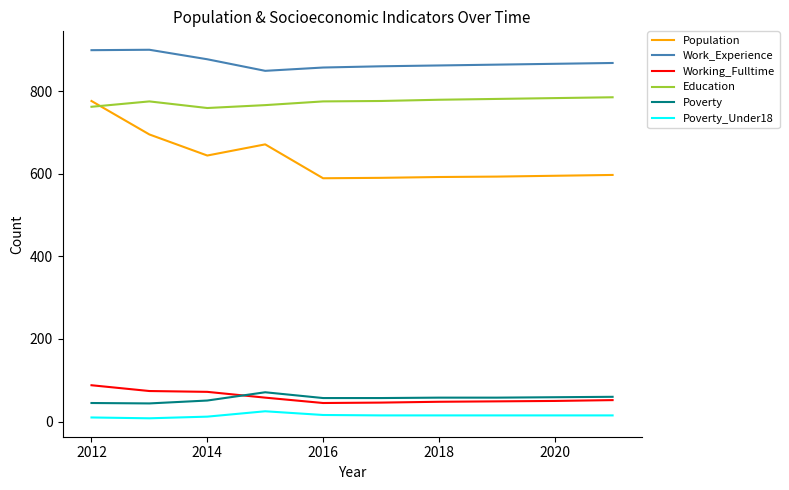

What is the average value of the Work_Experience series?

870